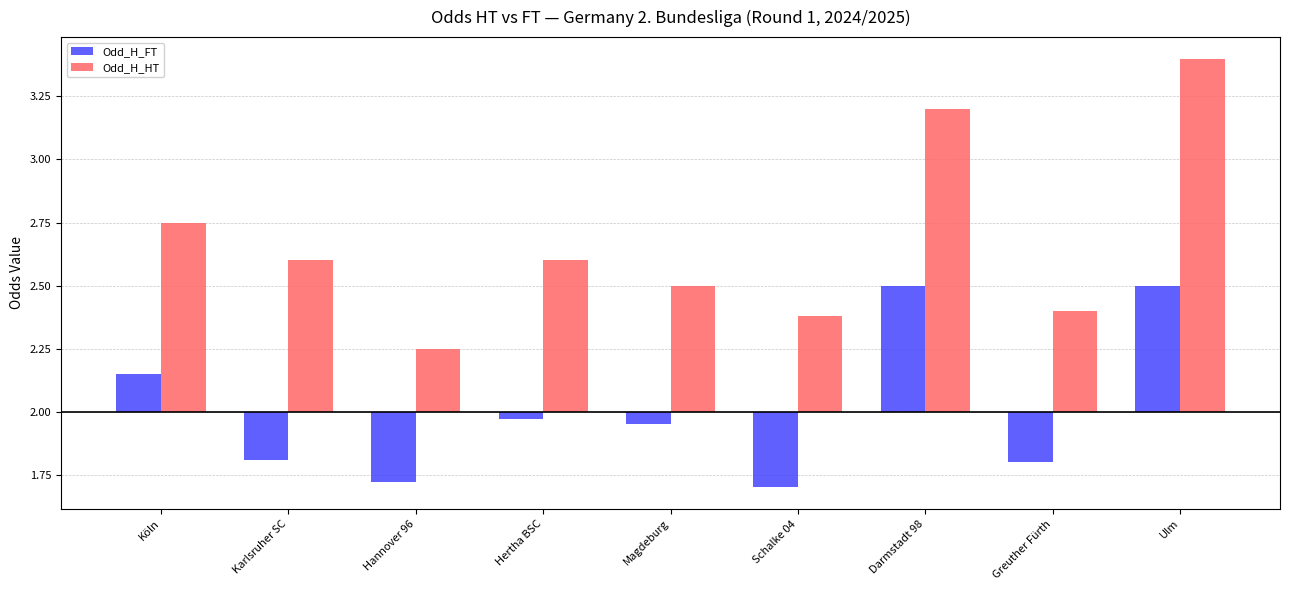

At which category is the sum across all series the highest?

Ulm